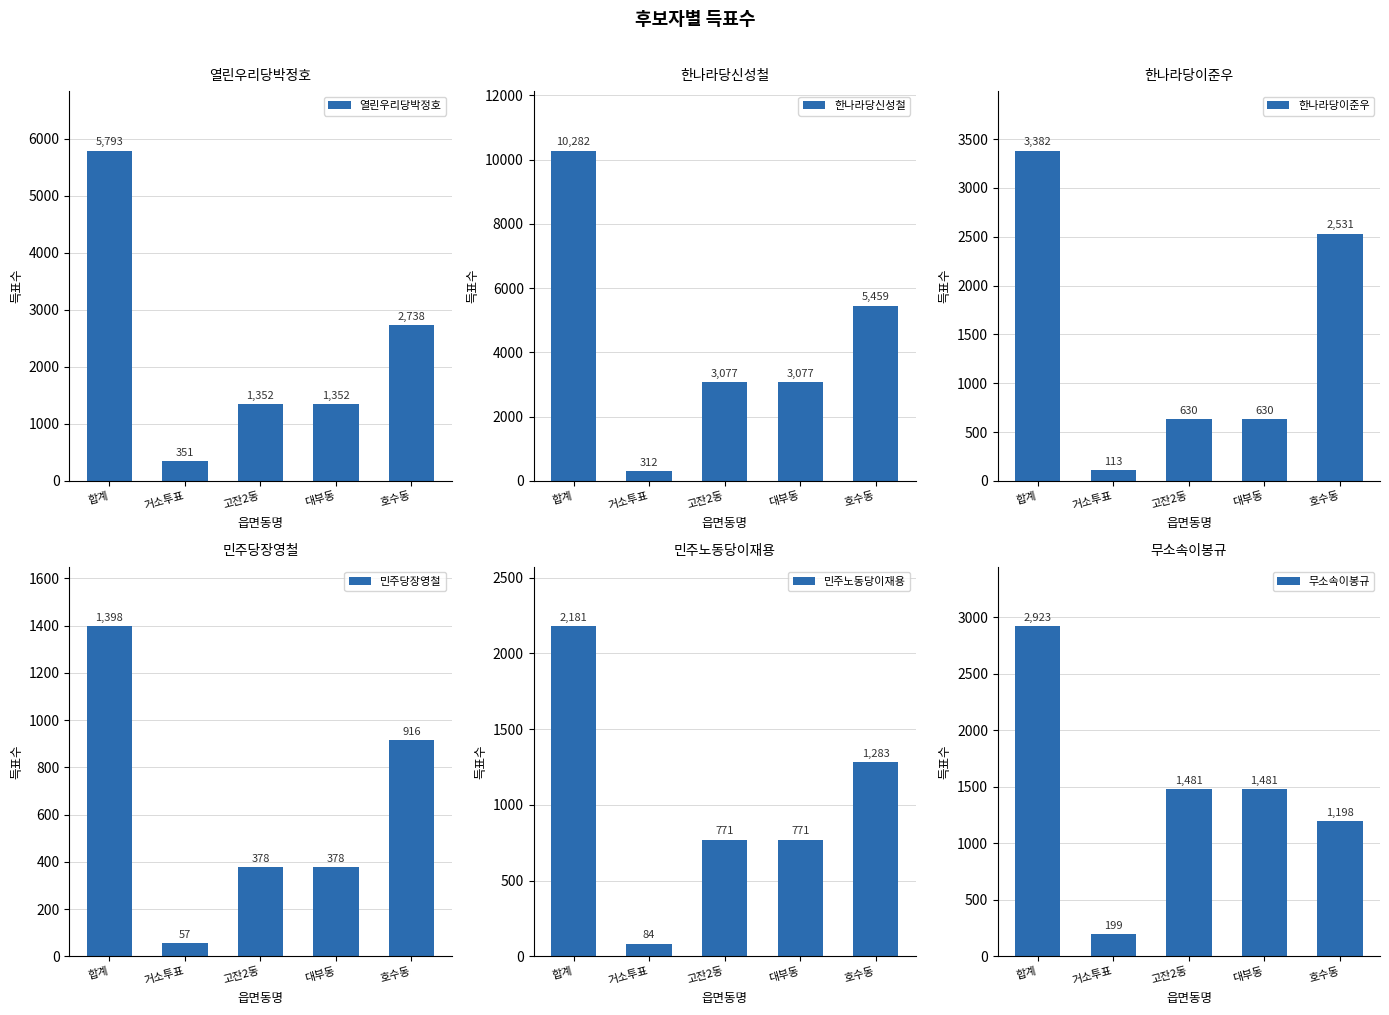

Is it true that 무소속이봉규 equals 4293 at 합계?

False